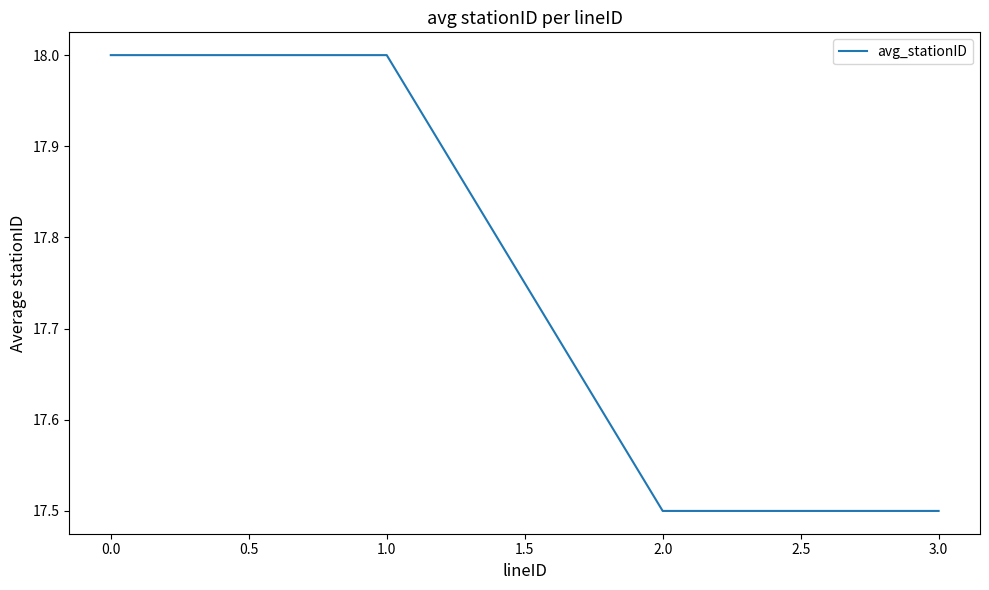

What is the maximum value shown in the chart?

18.0